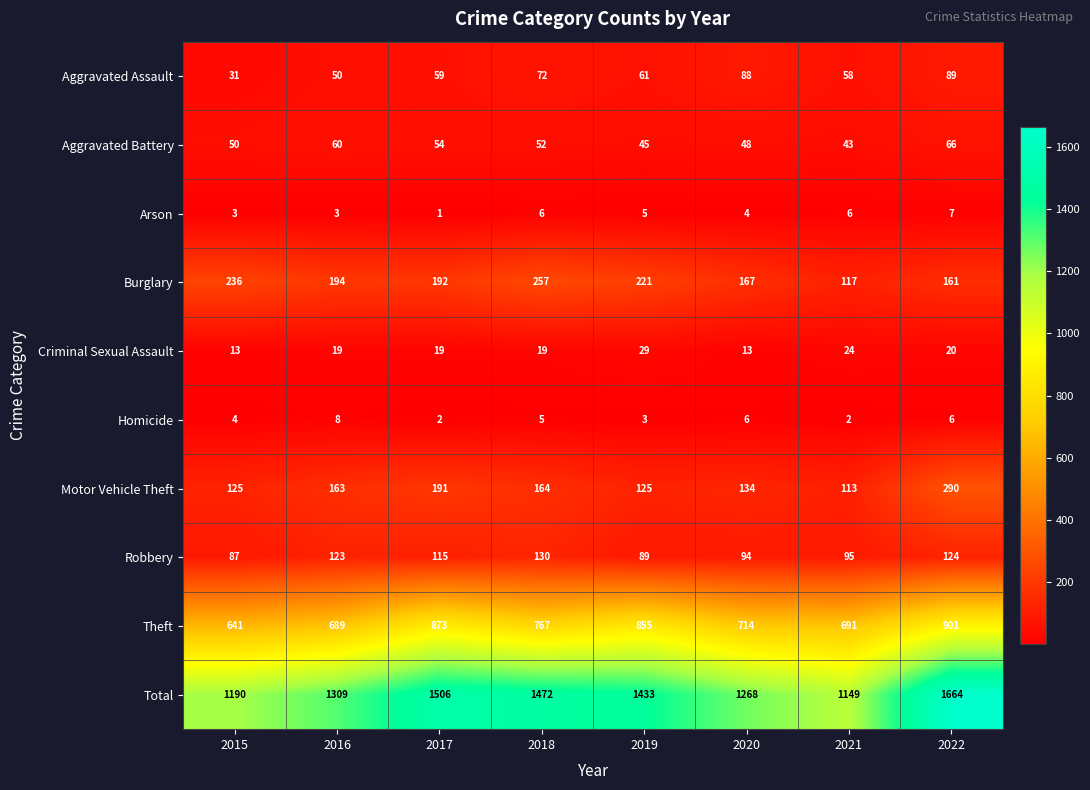

What value does the Motor Vehicle Theft series have at 2018?

164